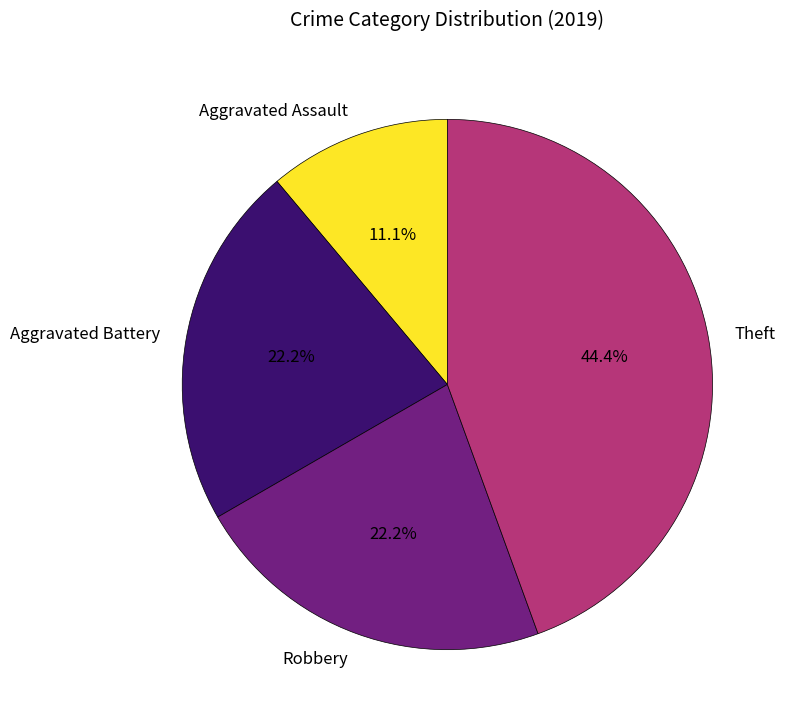

To the nearest percent, what is the difference between the largest and smallest slice percentages?

33%